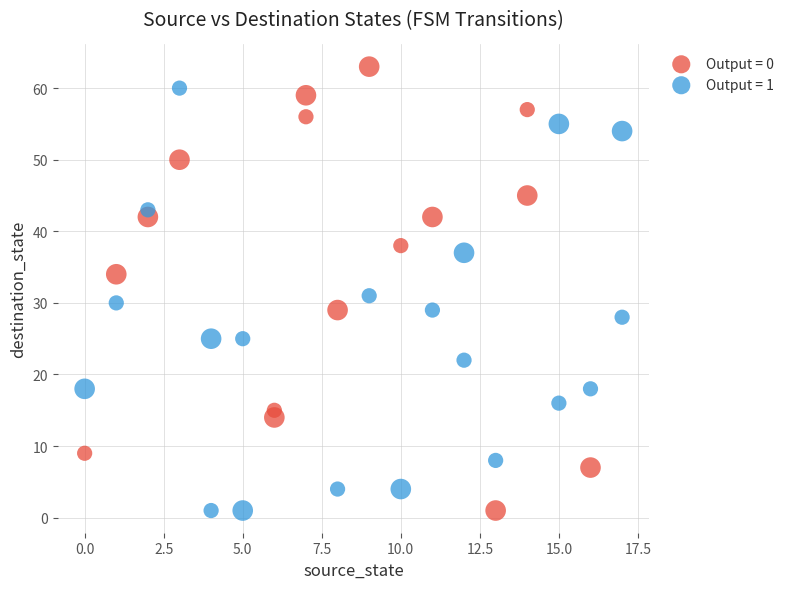

Which series has the largest Y range (max minus min)?

Output = 0